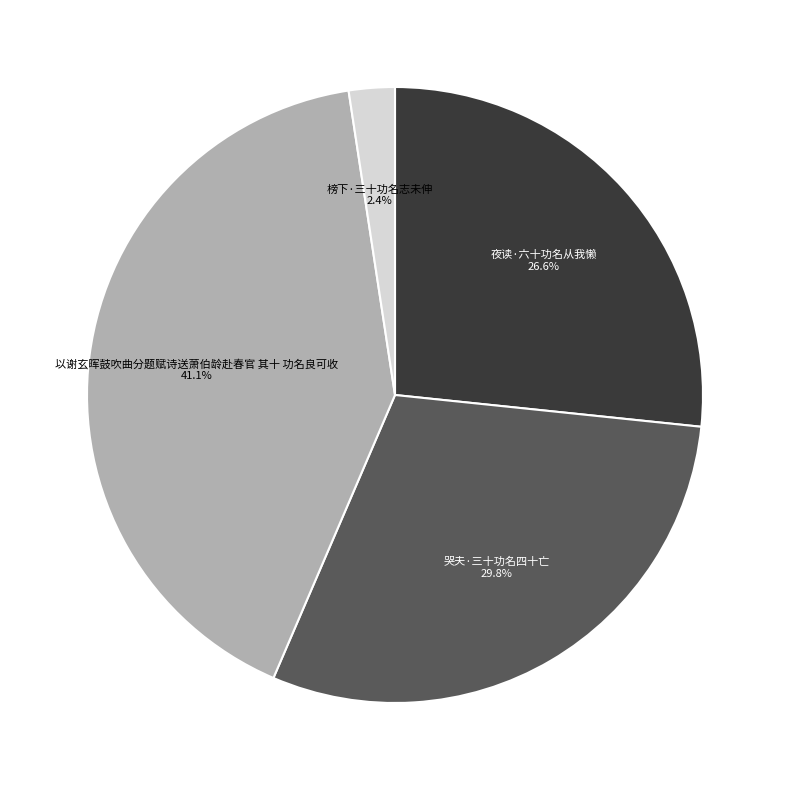

Is there a majority slice in this chart?

No